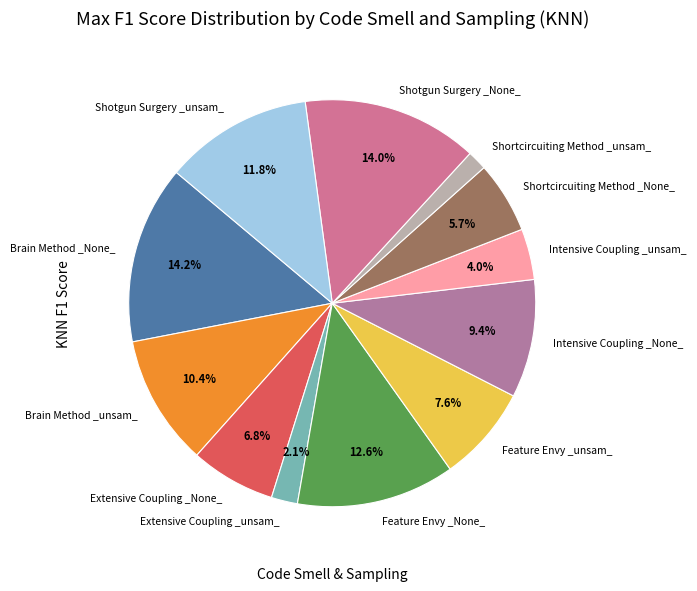

The Shortcircuiting Method _unsam_ slice represents 15% of the pie. True or false?

False